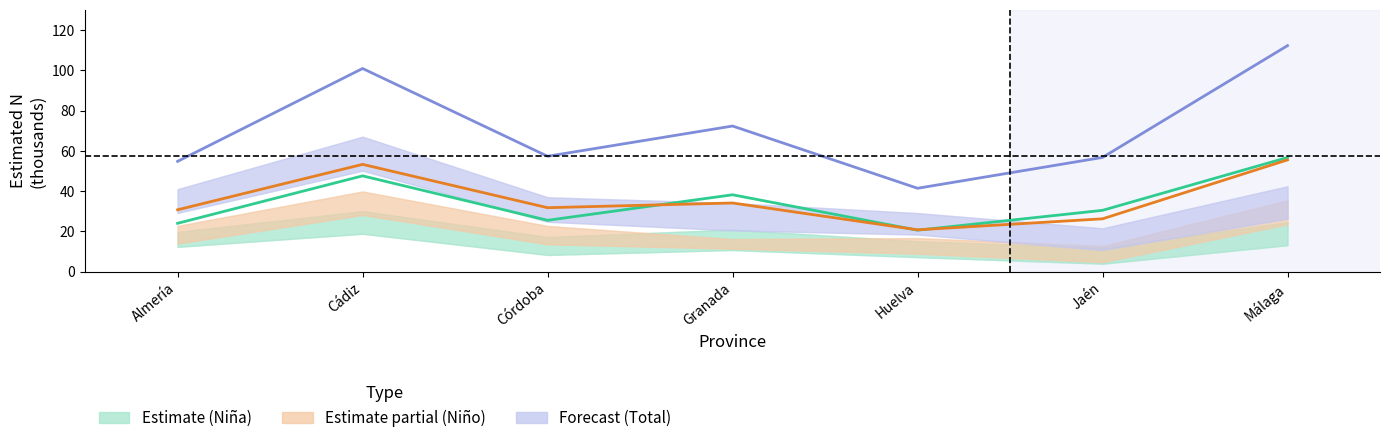

Is this an area chart (filled region under the line)?

No